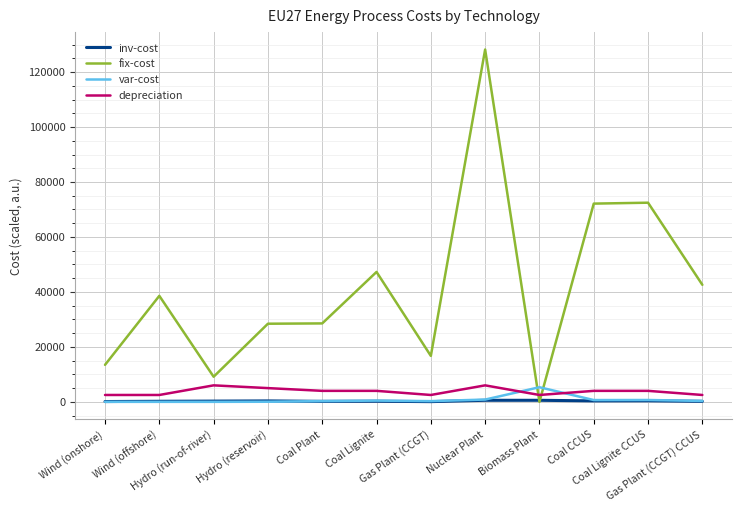

What is the difference between the maximum and minimum values in the var-cost series?

5320.0